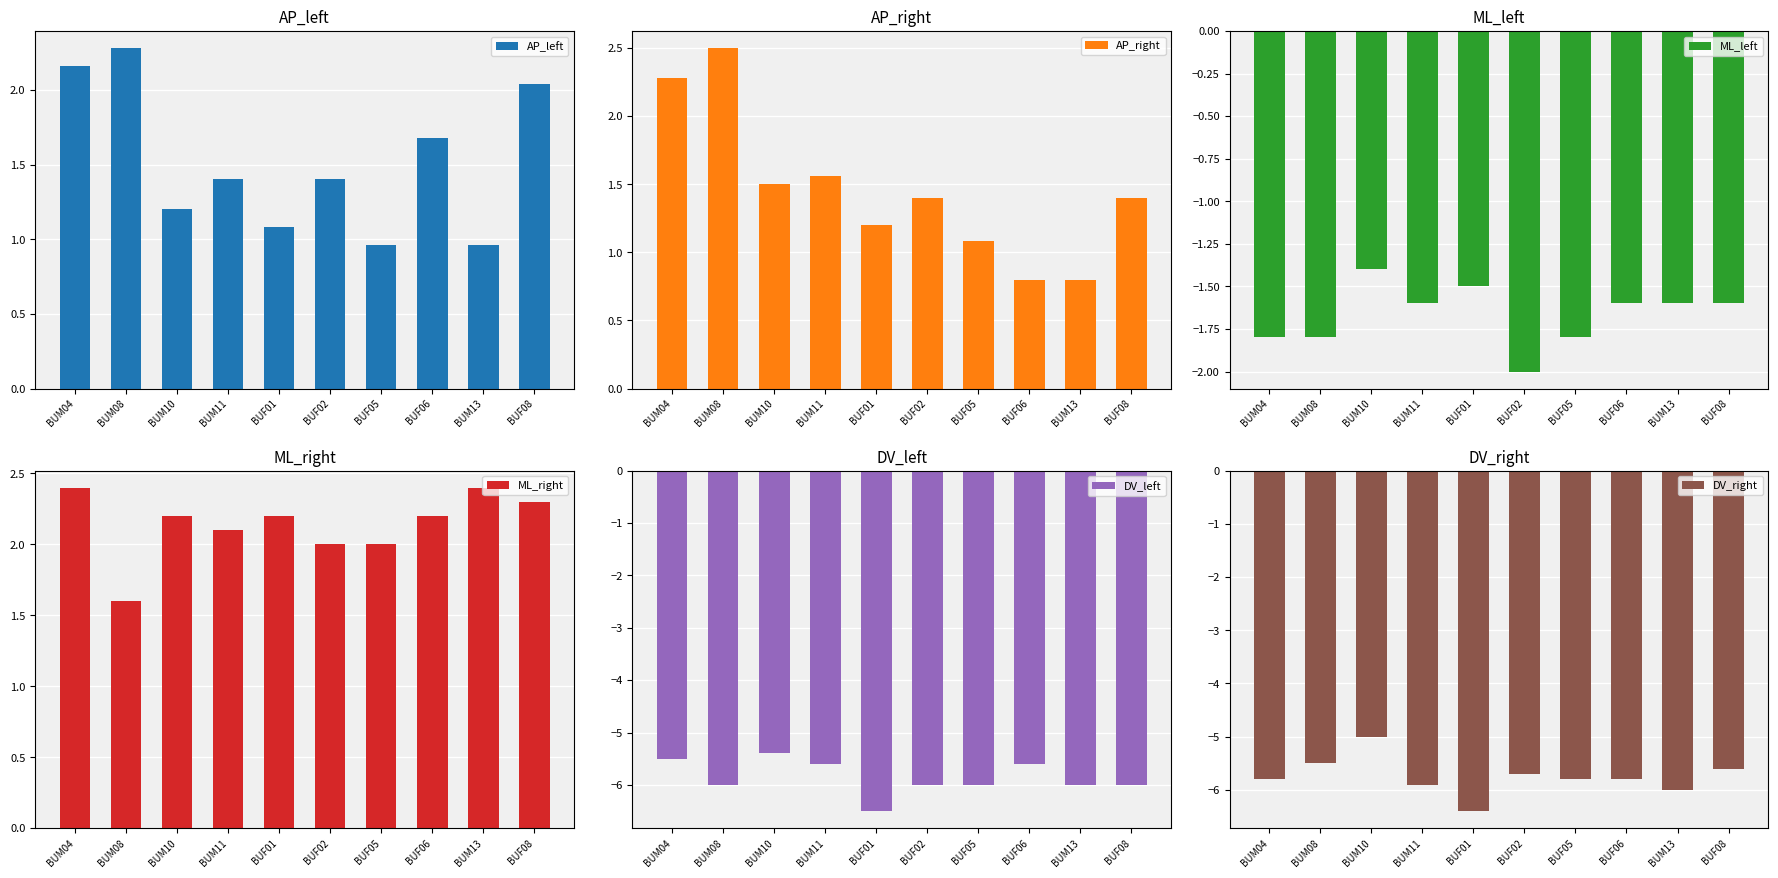

Which series has the largest total across all categories?

ML_right